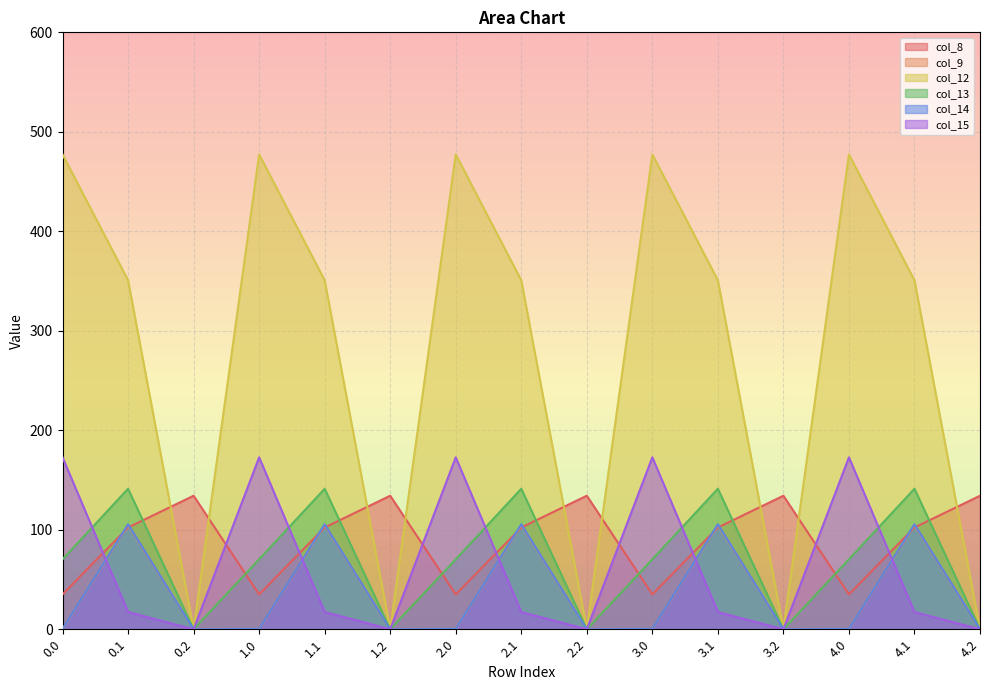

The col_12 series shows 95.2 at 2.1. True or false?

False